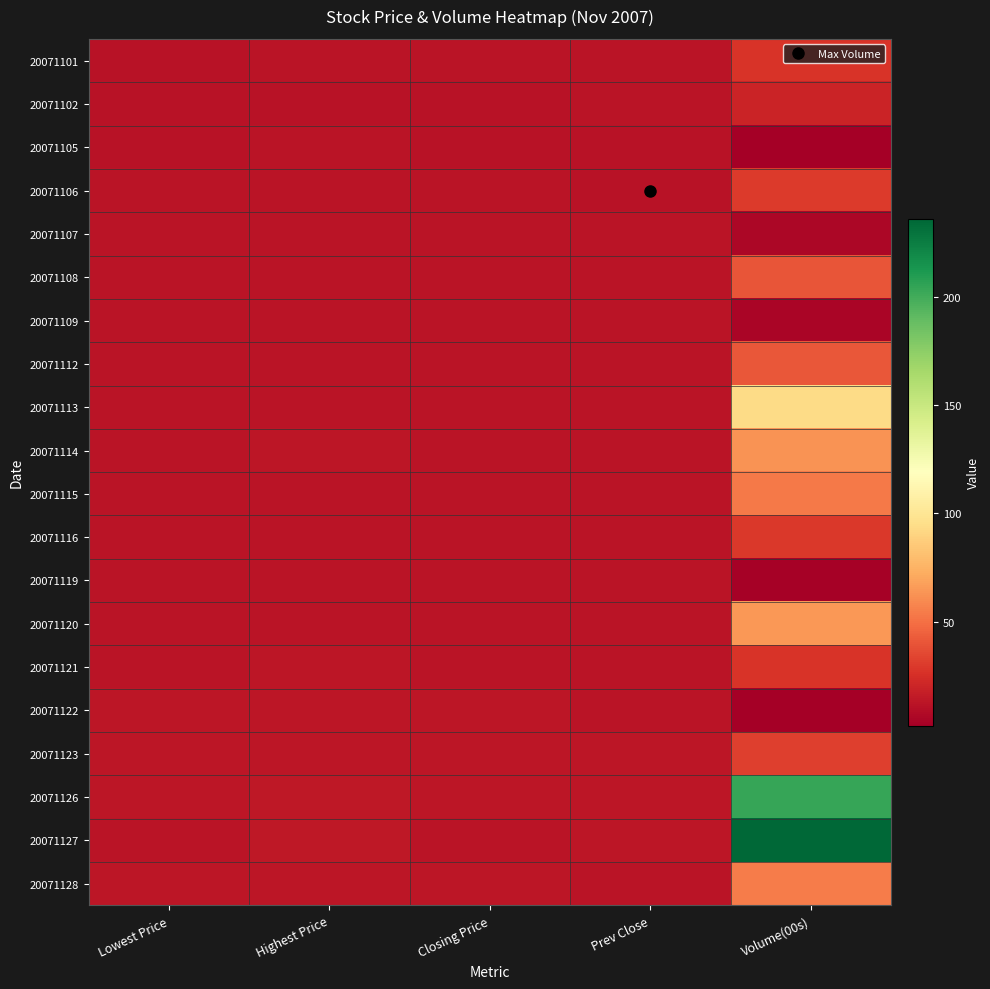

At which category is the sum across all series the highest?

Volume(00s)